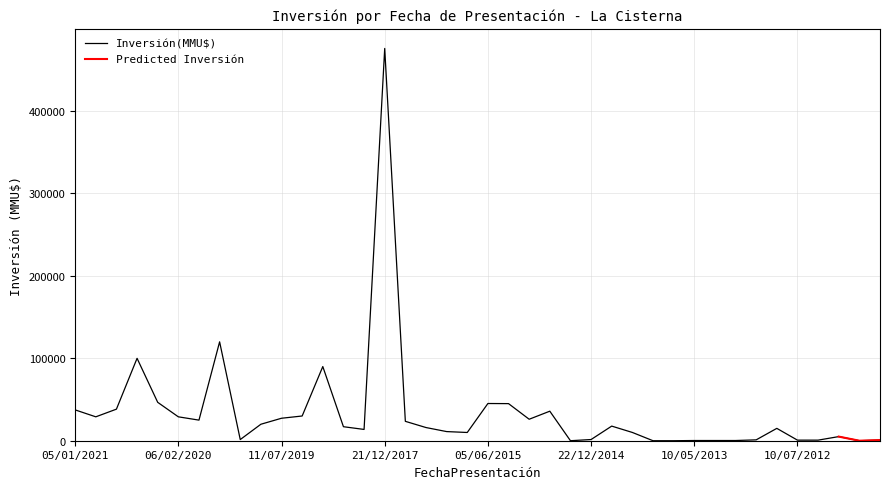

What is the highest value of the Inversión(MMU$) series?

476000